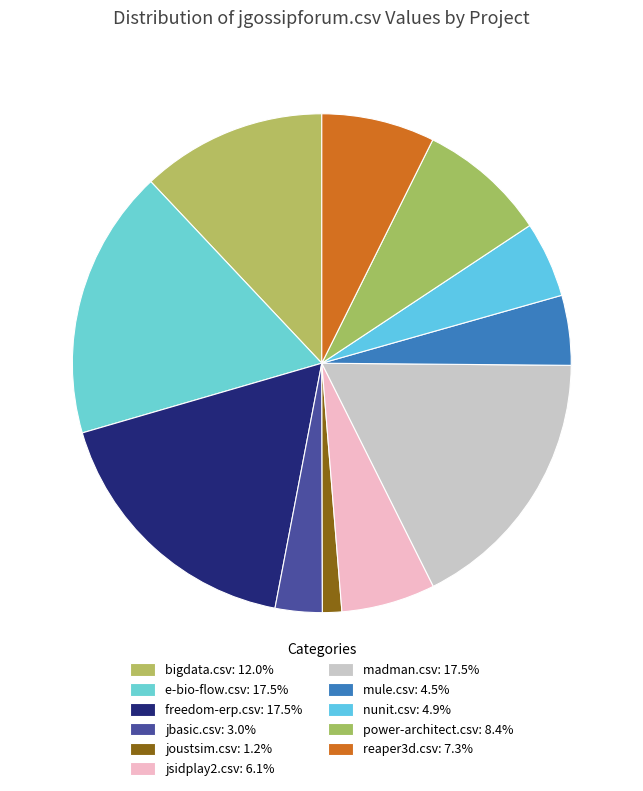

How many slices are in this pie chart?

11